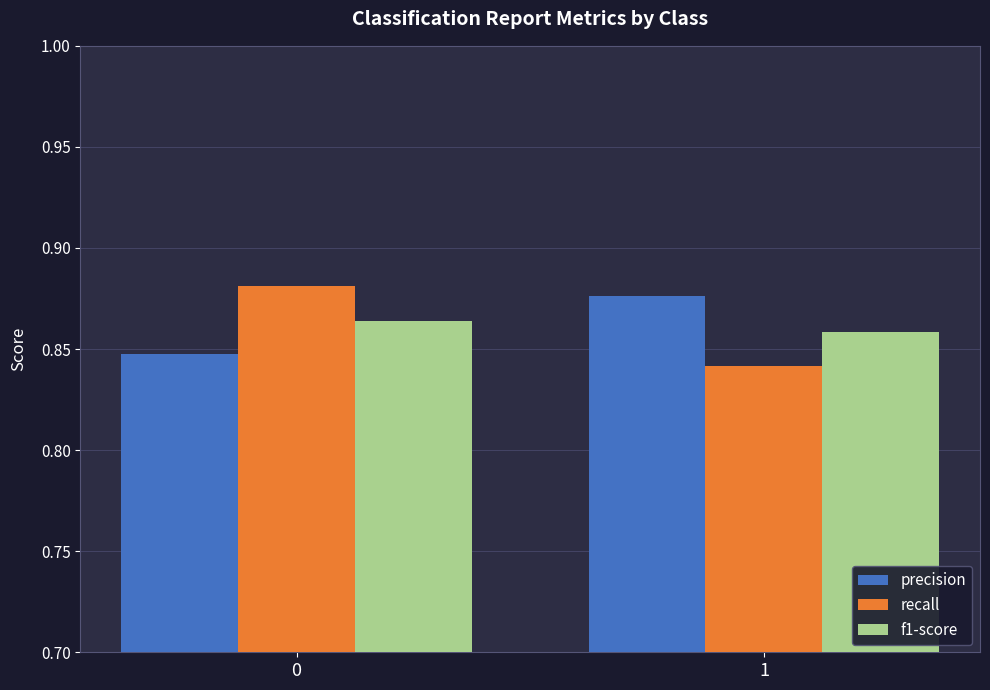

Count the precision values in the range 0 to 1.

2